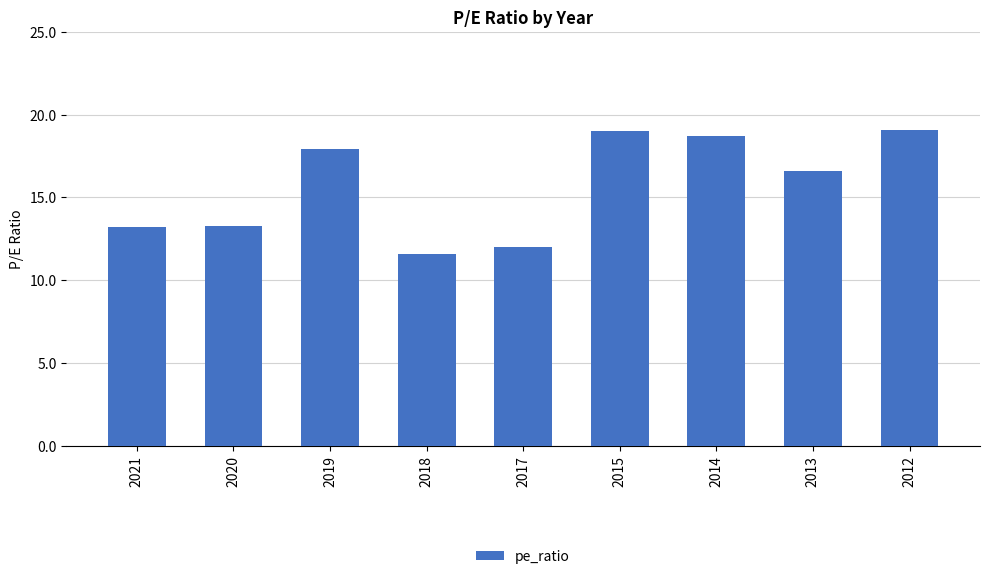

What is the smallest value displayed?

11.6